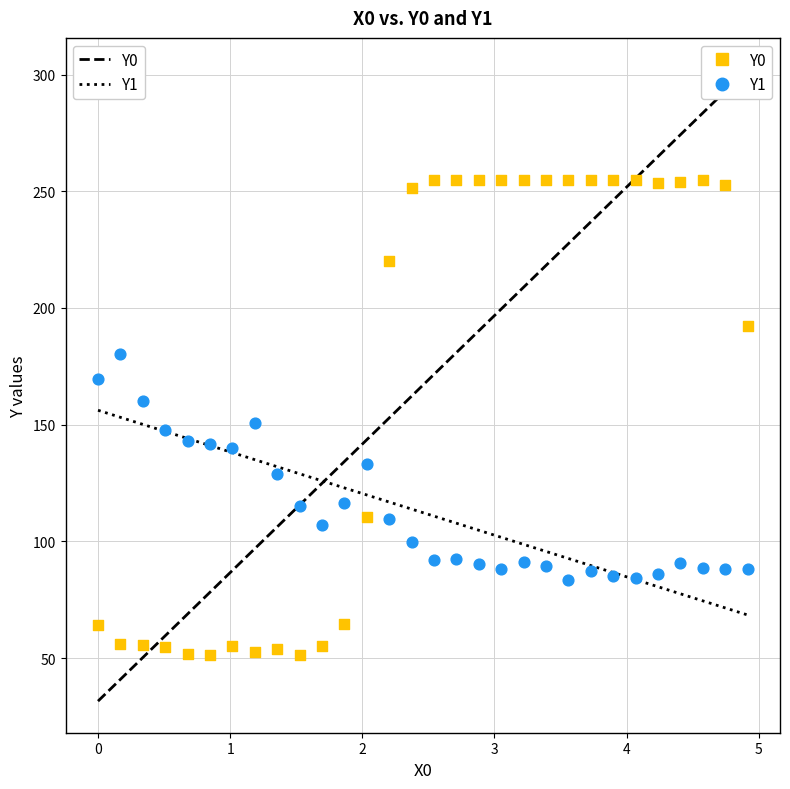

Which series has the widest spread of Y values?

Y0